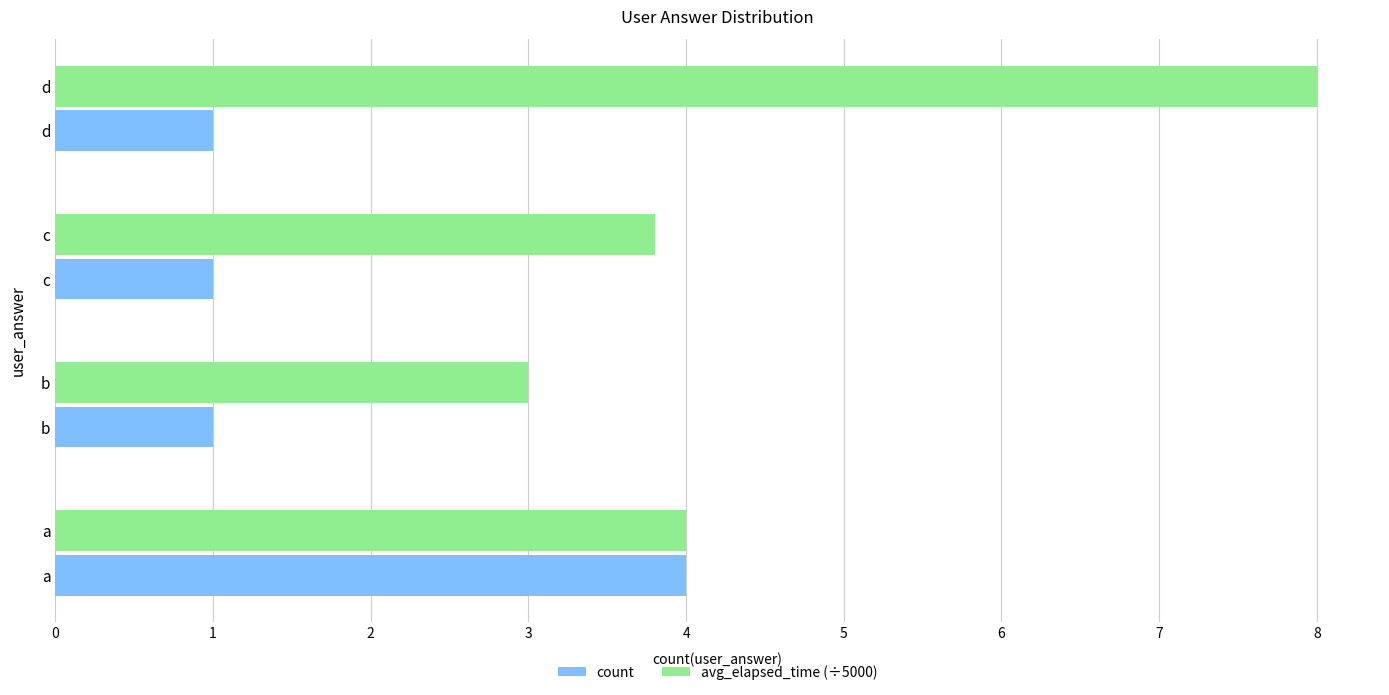

What is the difference between the maximum and minimum values in the count series?

3.0